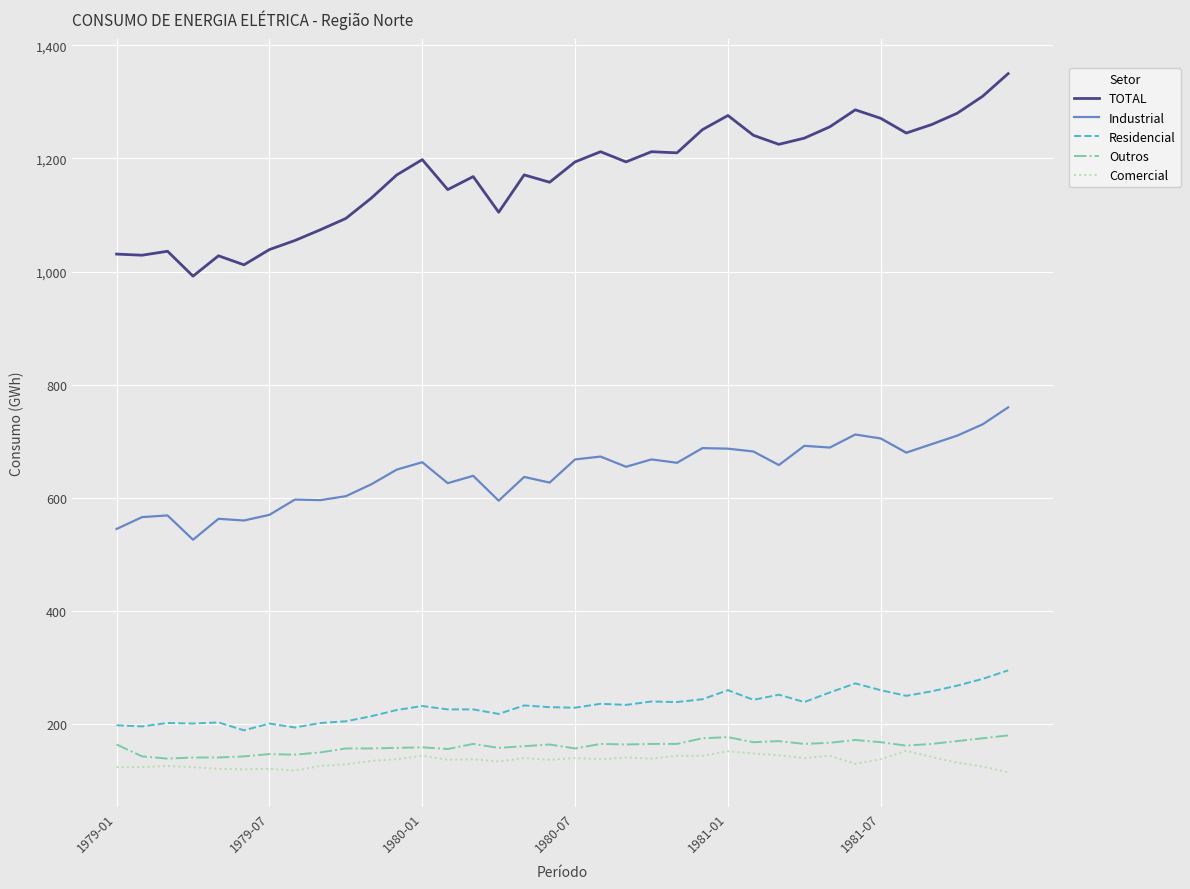

How many lines are shown in the chart?

5